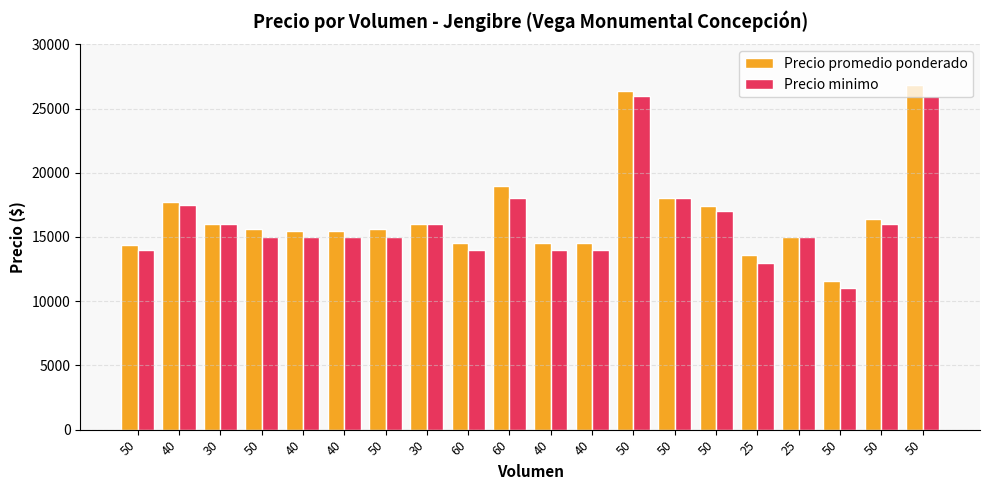

Reading left to right, transcribe all the data shown in this chart.

Precio promedio ponderado: 50=14400	40=17750	30=16000	50=15600	40=15500	40=15500	50=15600	30=16000	60=14500	60=19000	40=14500	40=14500	50=26400	50=18000	50=17400	25=13600	25=15000	50=11600	50=16400	50=26800
Precio minimo: 50=14000	40=17500	30=16000	50=15000	40=15000	40=15000	50=15000	30=16000	60=14000	60=18000	40=14000	40=14000	50=26000	50=18000	50=17000	25=13000	25=15000	50=11000	50=16000	50=26000